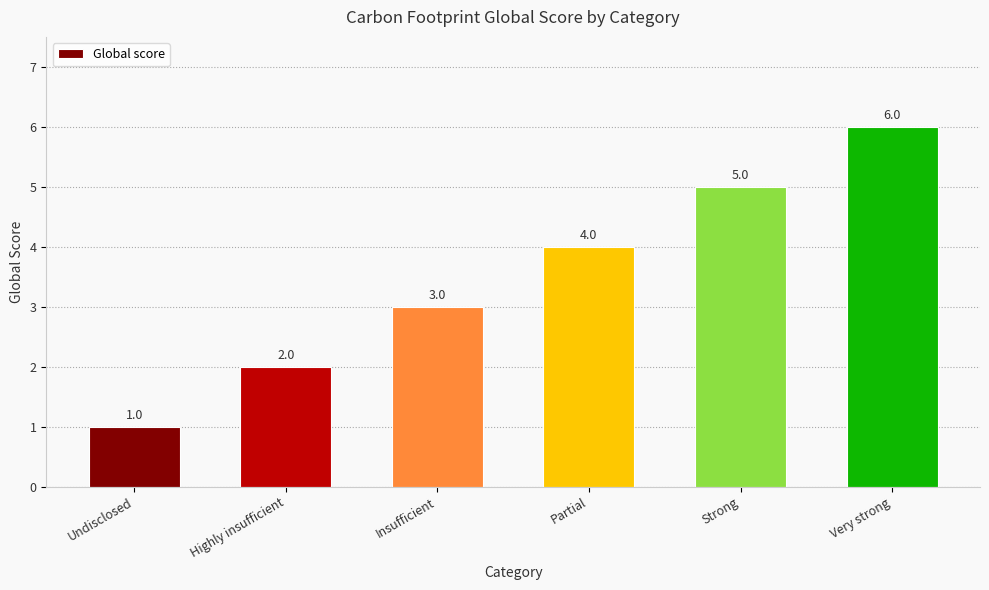

How many values are between 2 and 5?

4